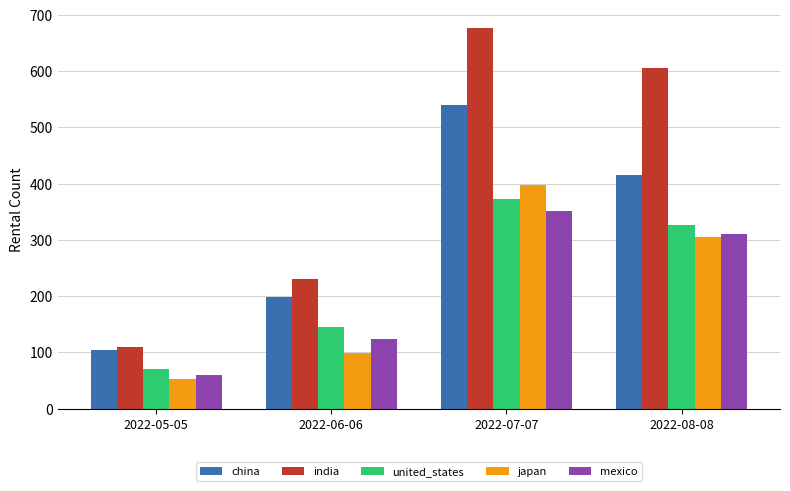

What is the highest value of the united_states series?

373